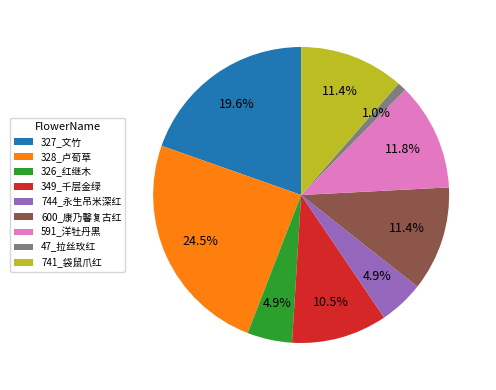

To the nearest percent, what is the difference between the 600_康乃馨复古红 and 328_卢荀草 slice percentages?

13%